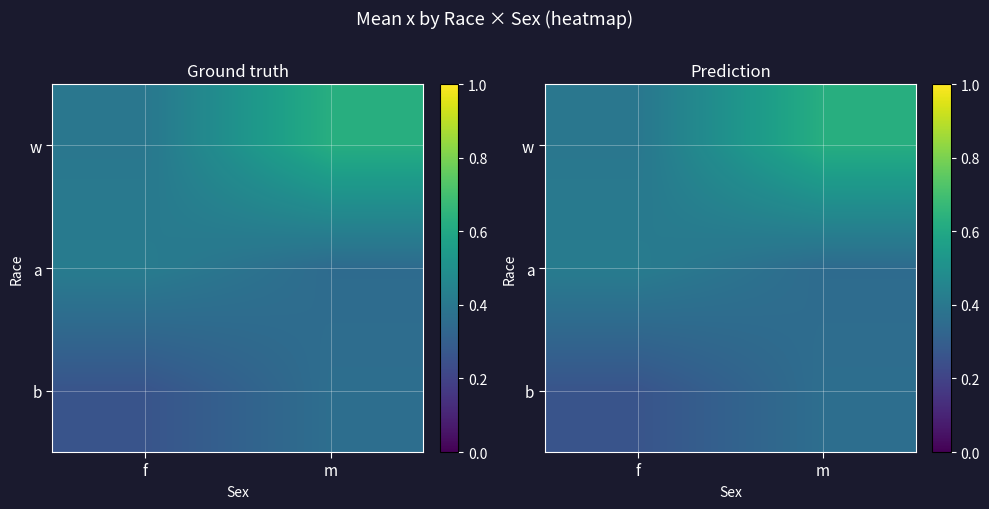

What is the spread (max minus min) of values at m?

0.3